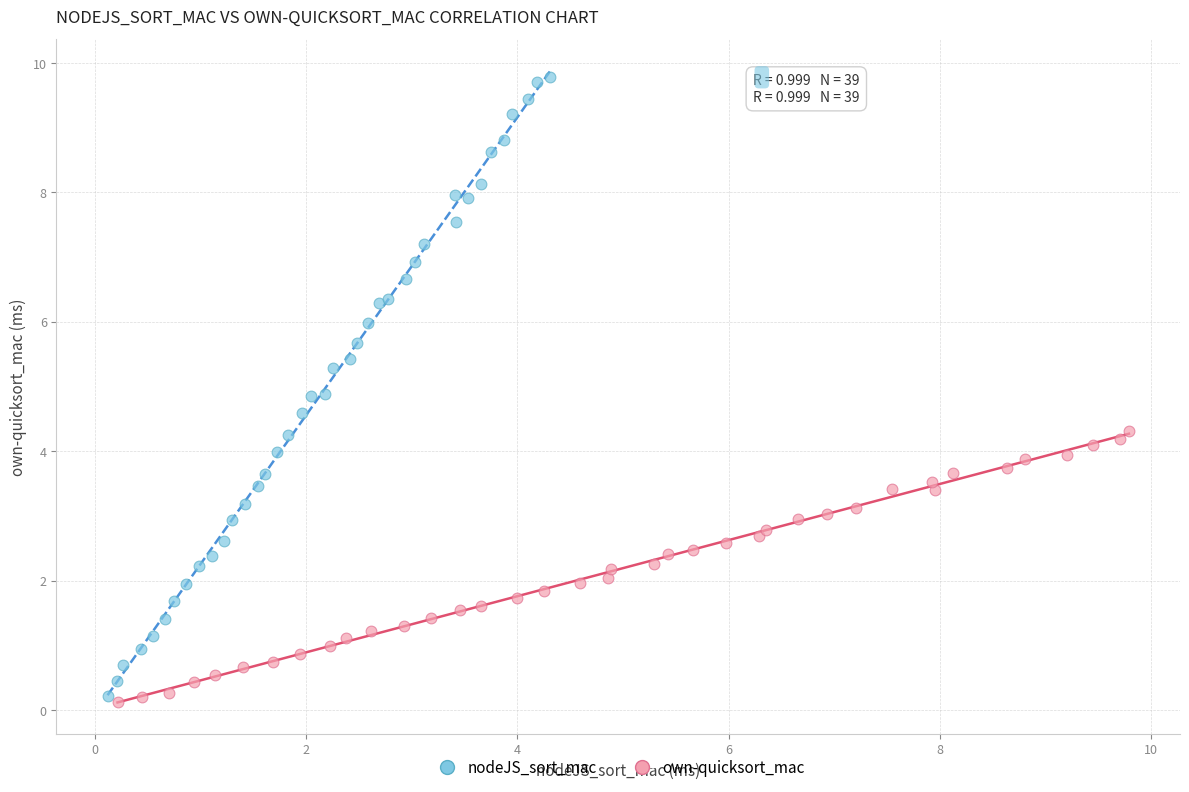

Which series contains the lowest Y value?

own-quicksort_mac